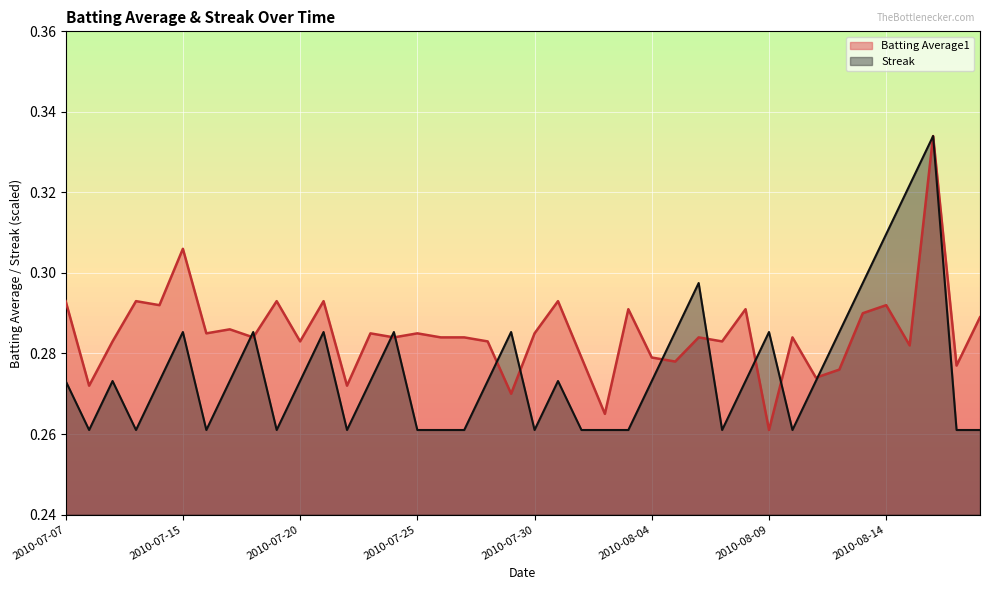

In Batting Average1, how many points are lower than both neighbors (excluding endpoints)?

15